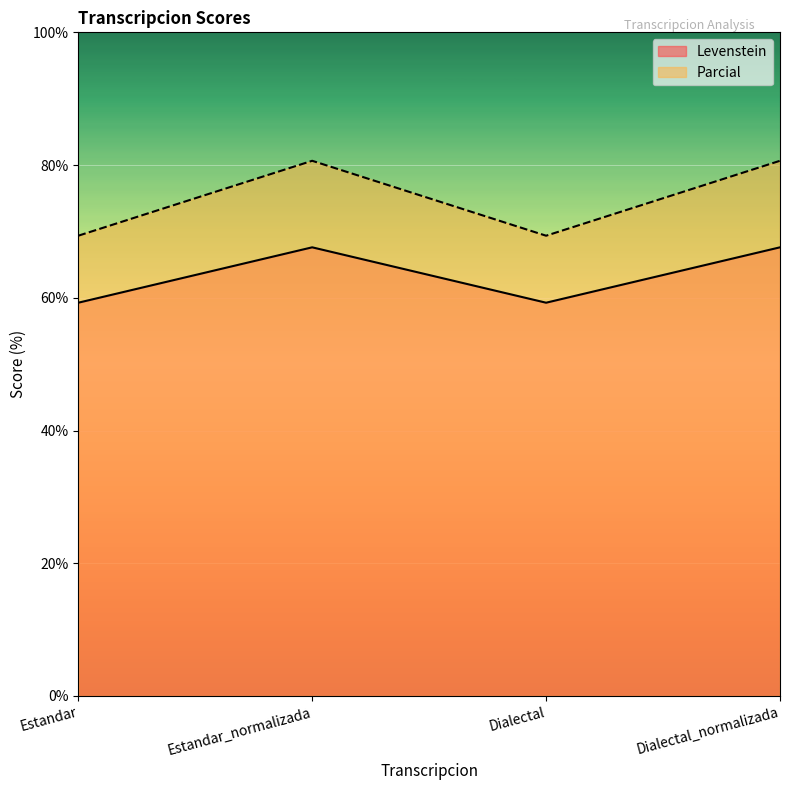

What is the label of the 3rd point from the left?

Dialectal